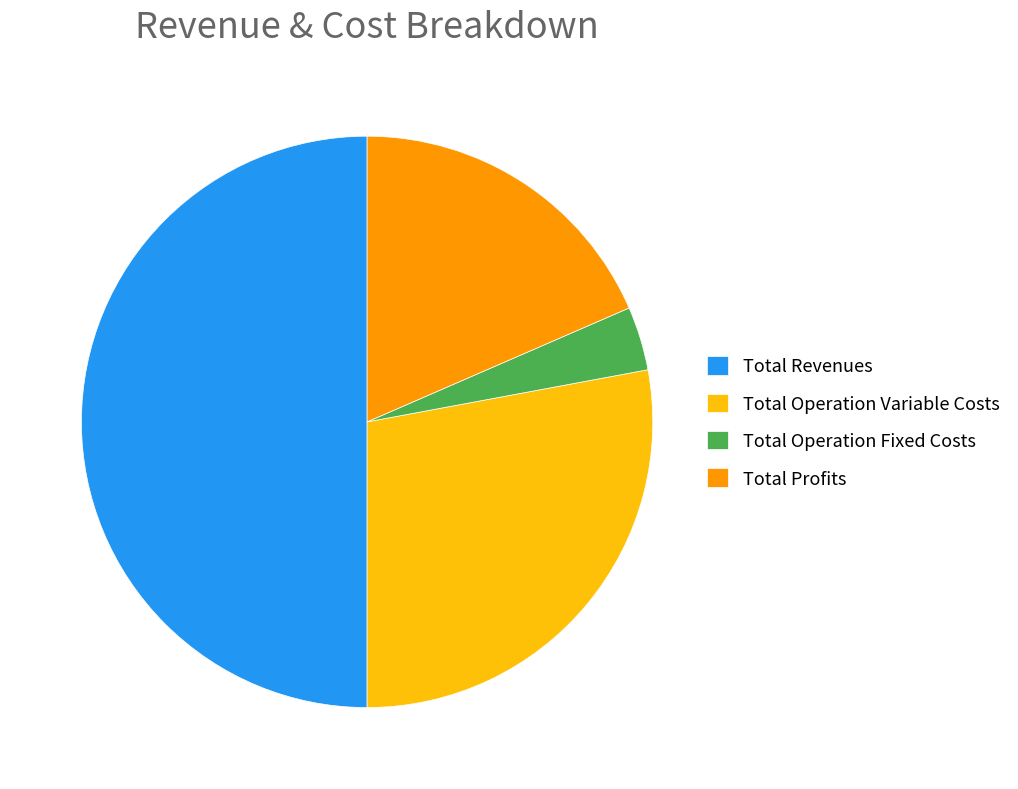

The Total Profits slice represents 18% of the pie. True or false?

True